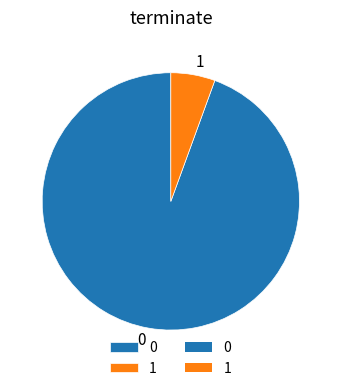

What is the ratio of the value at 0 to the value at 1?

17.0